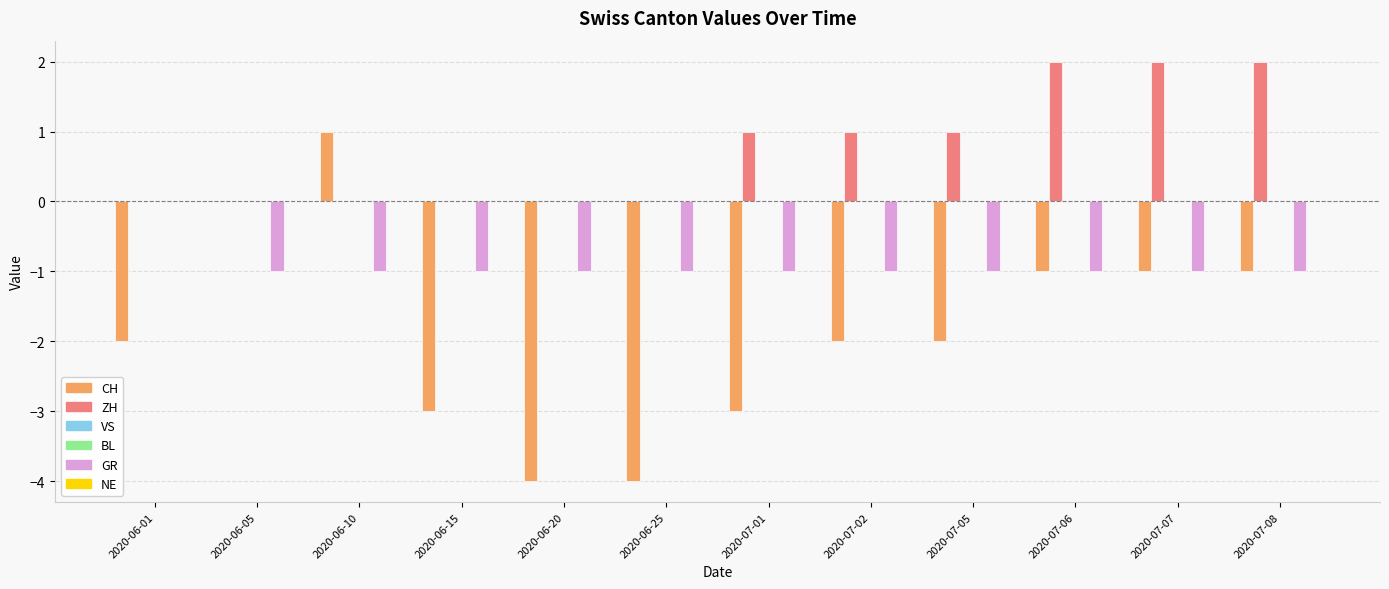

Reading left to right, list all the values displayed in this chart.

CH: -2	0	1	-3	-4	-4	-3	-2	-2	-1	-1	-1
ZH: 0	0	0	0	0	0	1	1	1	2	2	2
VS: 0	0	0	0	0	0	0	0	0	0	0	0
BL: 0	0	0	0	0	0	0	0	0	0	0	0
GR: 0	-1	-1	-1	-1	-1	-1	-1	-1	-1	-1	-1
NE: 0	0	0	0	0	0	0	0	0	0	0	0